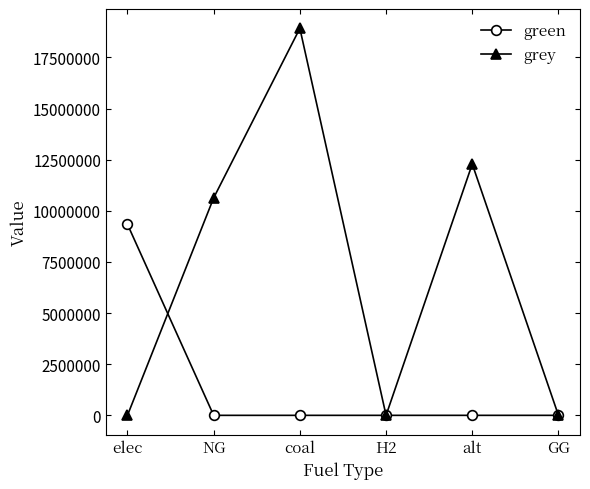

How many values in the grey series are below 10632587?

3